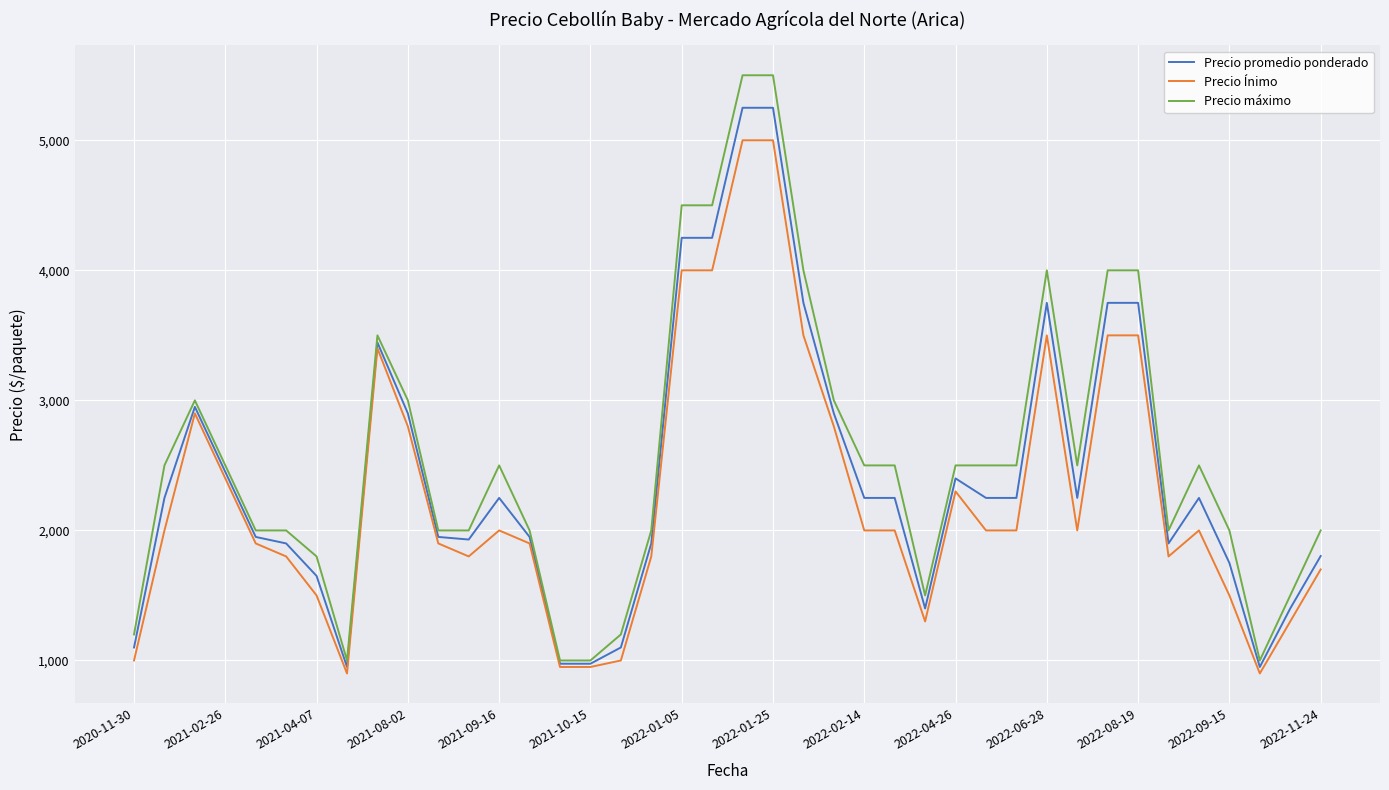

Which series has the widest spread of values?

Precio máximo